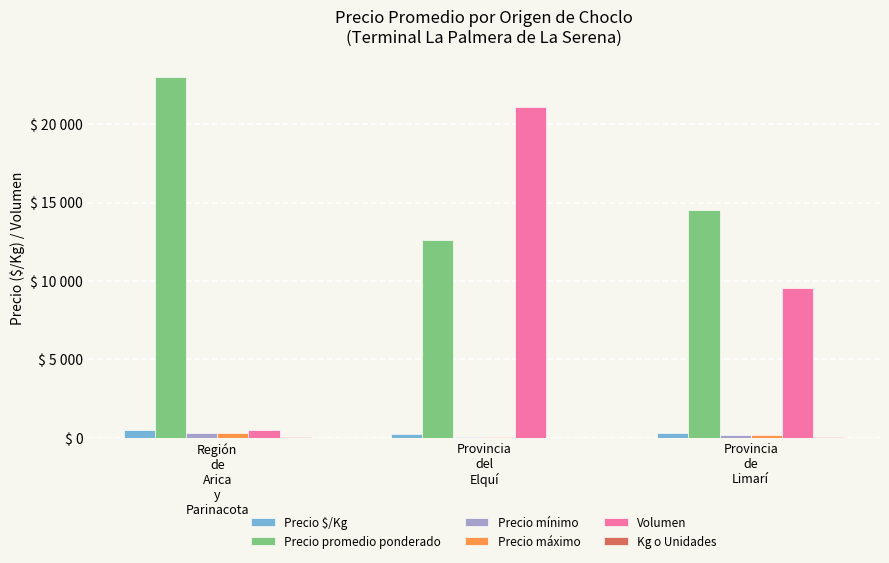

At which category does the chart reach its minimum across all series?

Provincia
del
Elquí